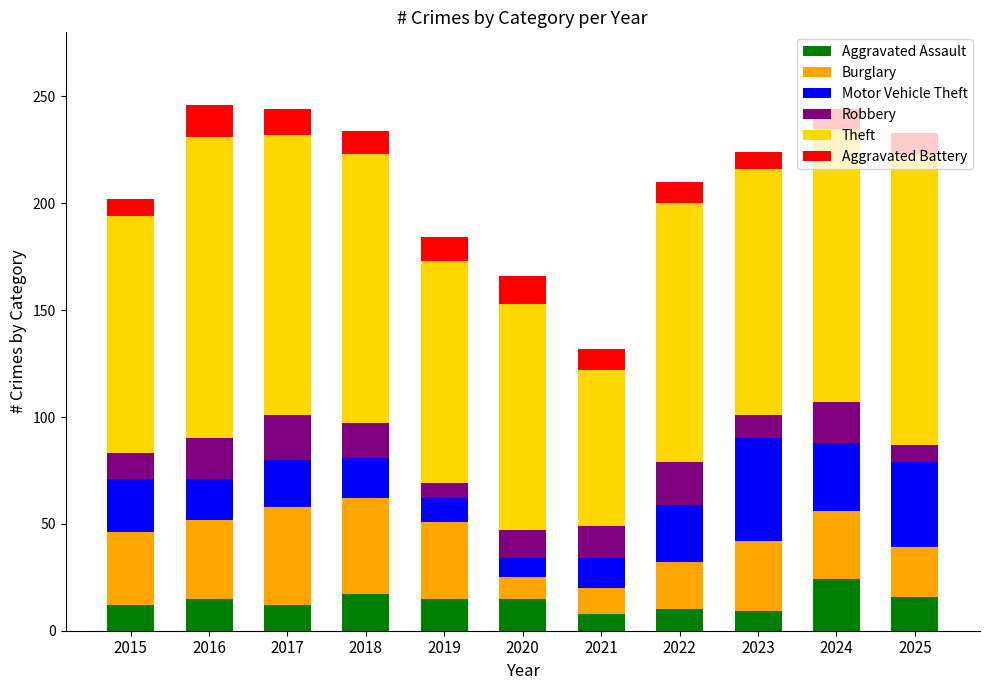

Is it true that Aggravated Assault equals 10 at 2022?

True